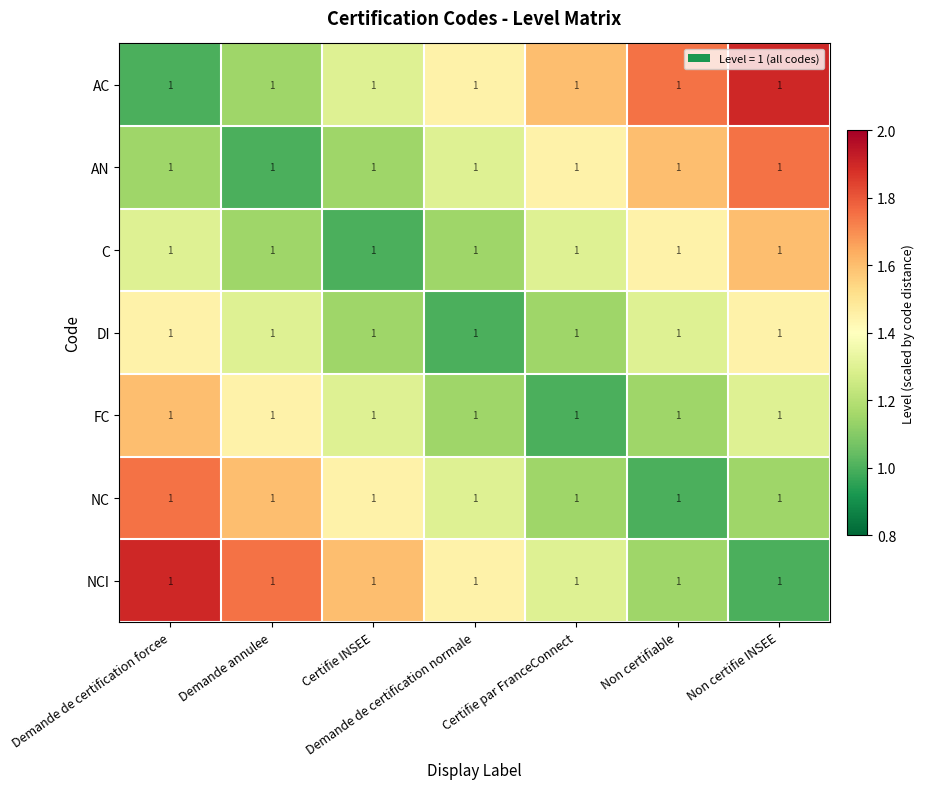

What is the sum of all C values?

8.9